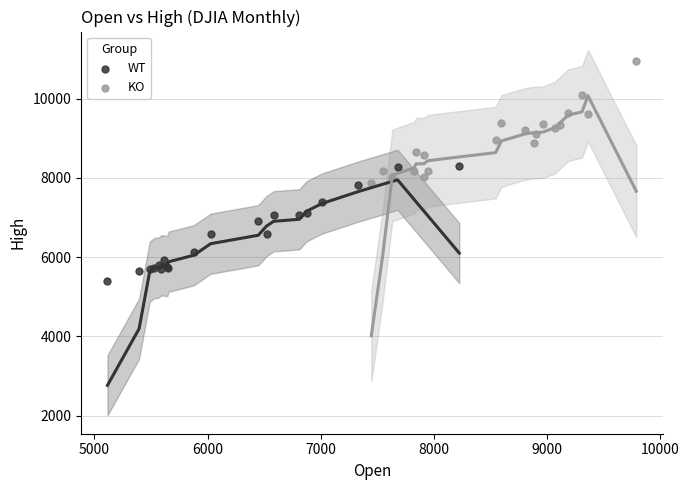

What are all the series names shown in the legend?

WT, KO